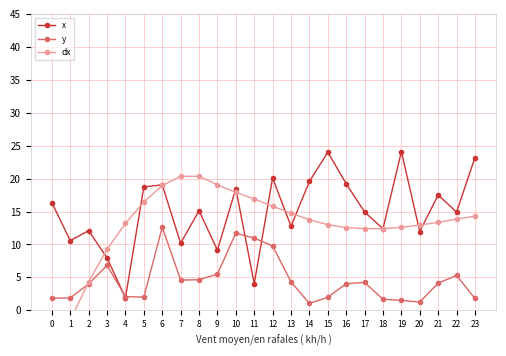

What is the sum of the x values at 9 and 16?

28.4